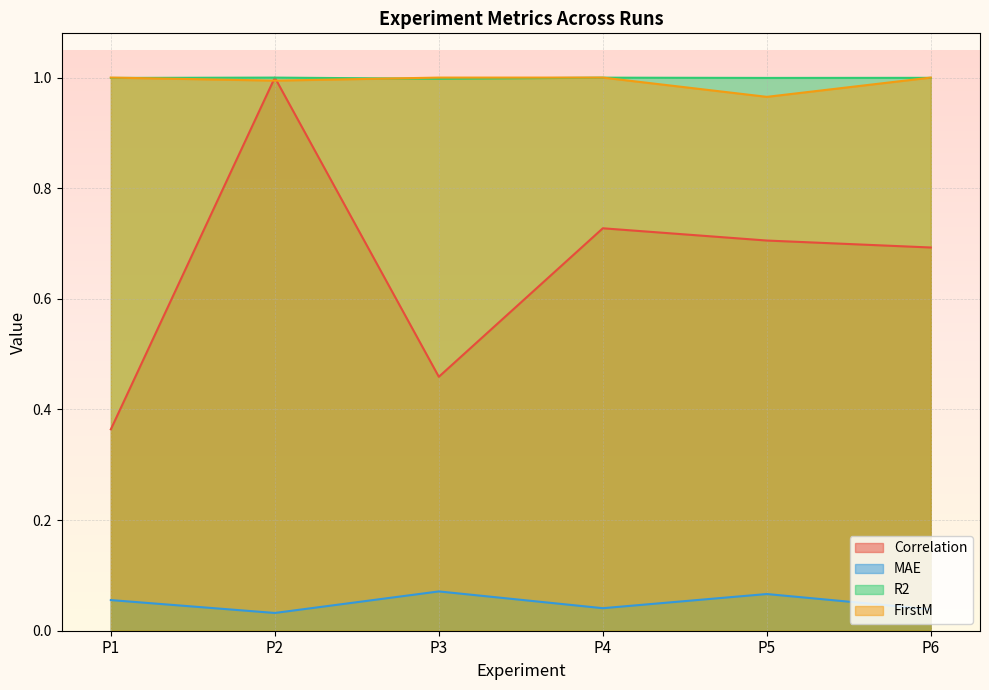

How many lines are shown in the chart?

4